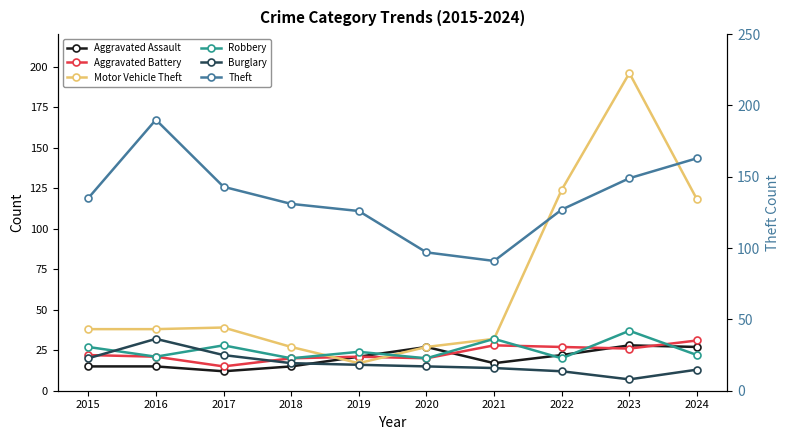

The Robbery series shows 40 at 2019. True or false?

False